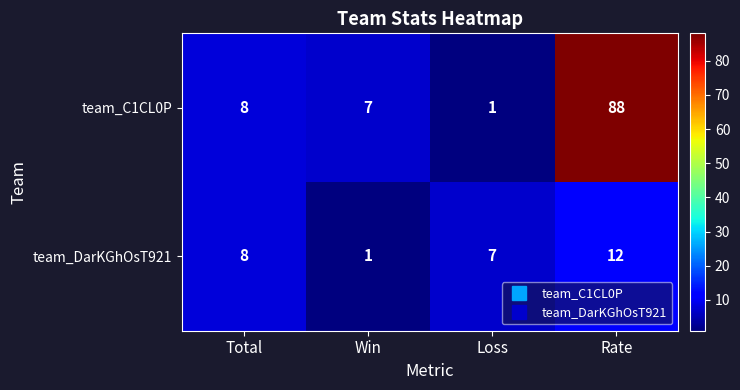

Rank the series by their maximum value, from lowest to highest.

team_DarKGhOsT921, team_C1CL0P